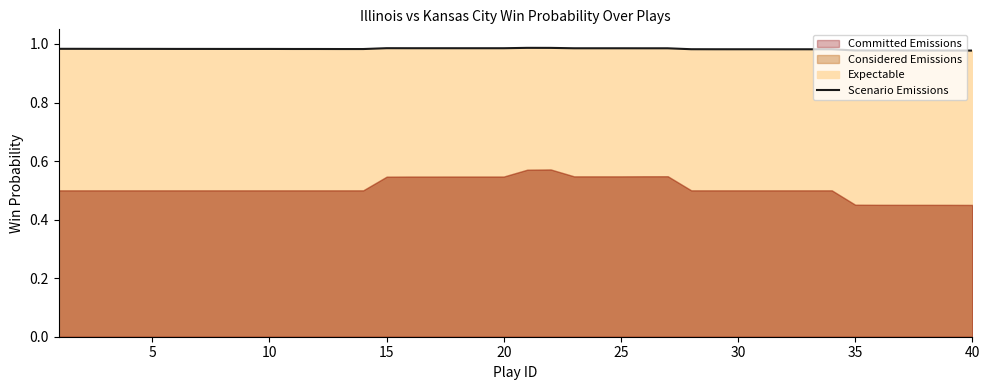

How many lines are shown in the chart?

1